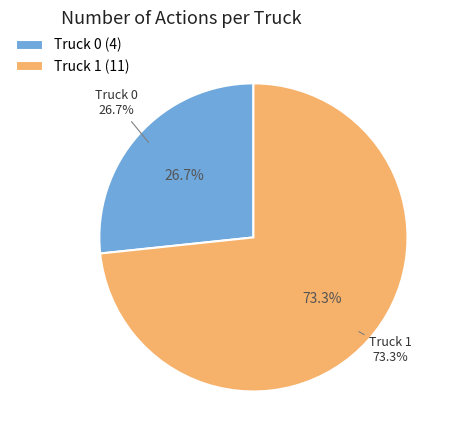

What is the change in value from Truck 0 to Truck 1?

+7